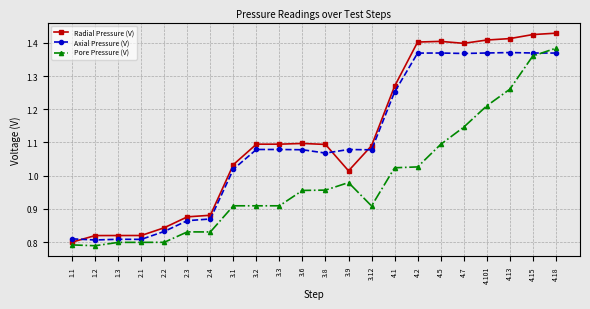

What is the difference between the highest and lowest values at 4.2?

0.4